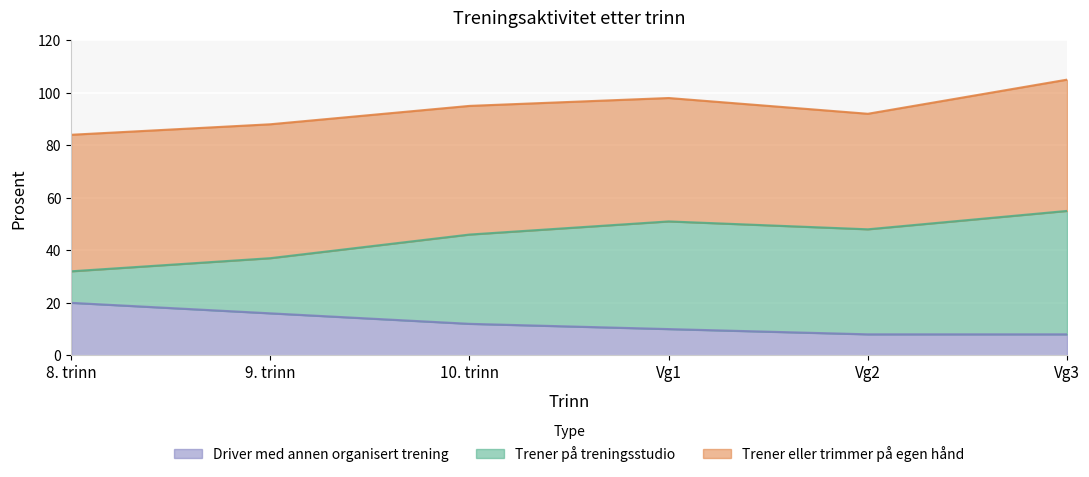

Is the value of Driver med annen organisert trening at 10. trinn greater than the value of Trener på treningsstudio at Vg2?

No